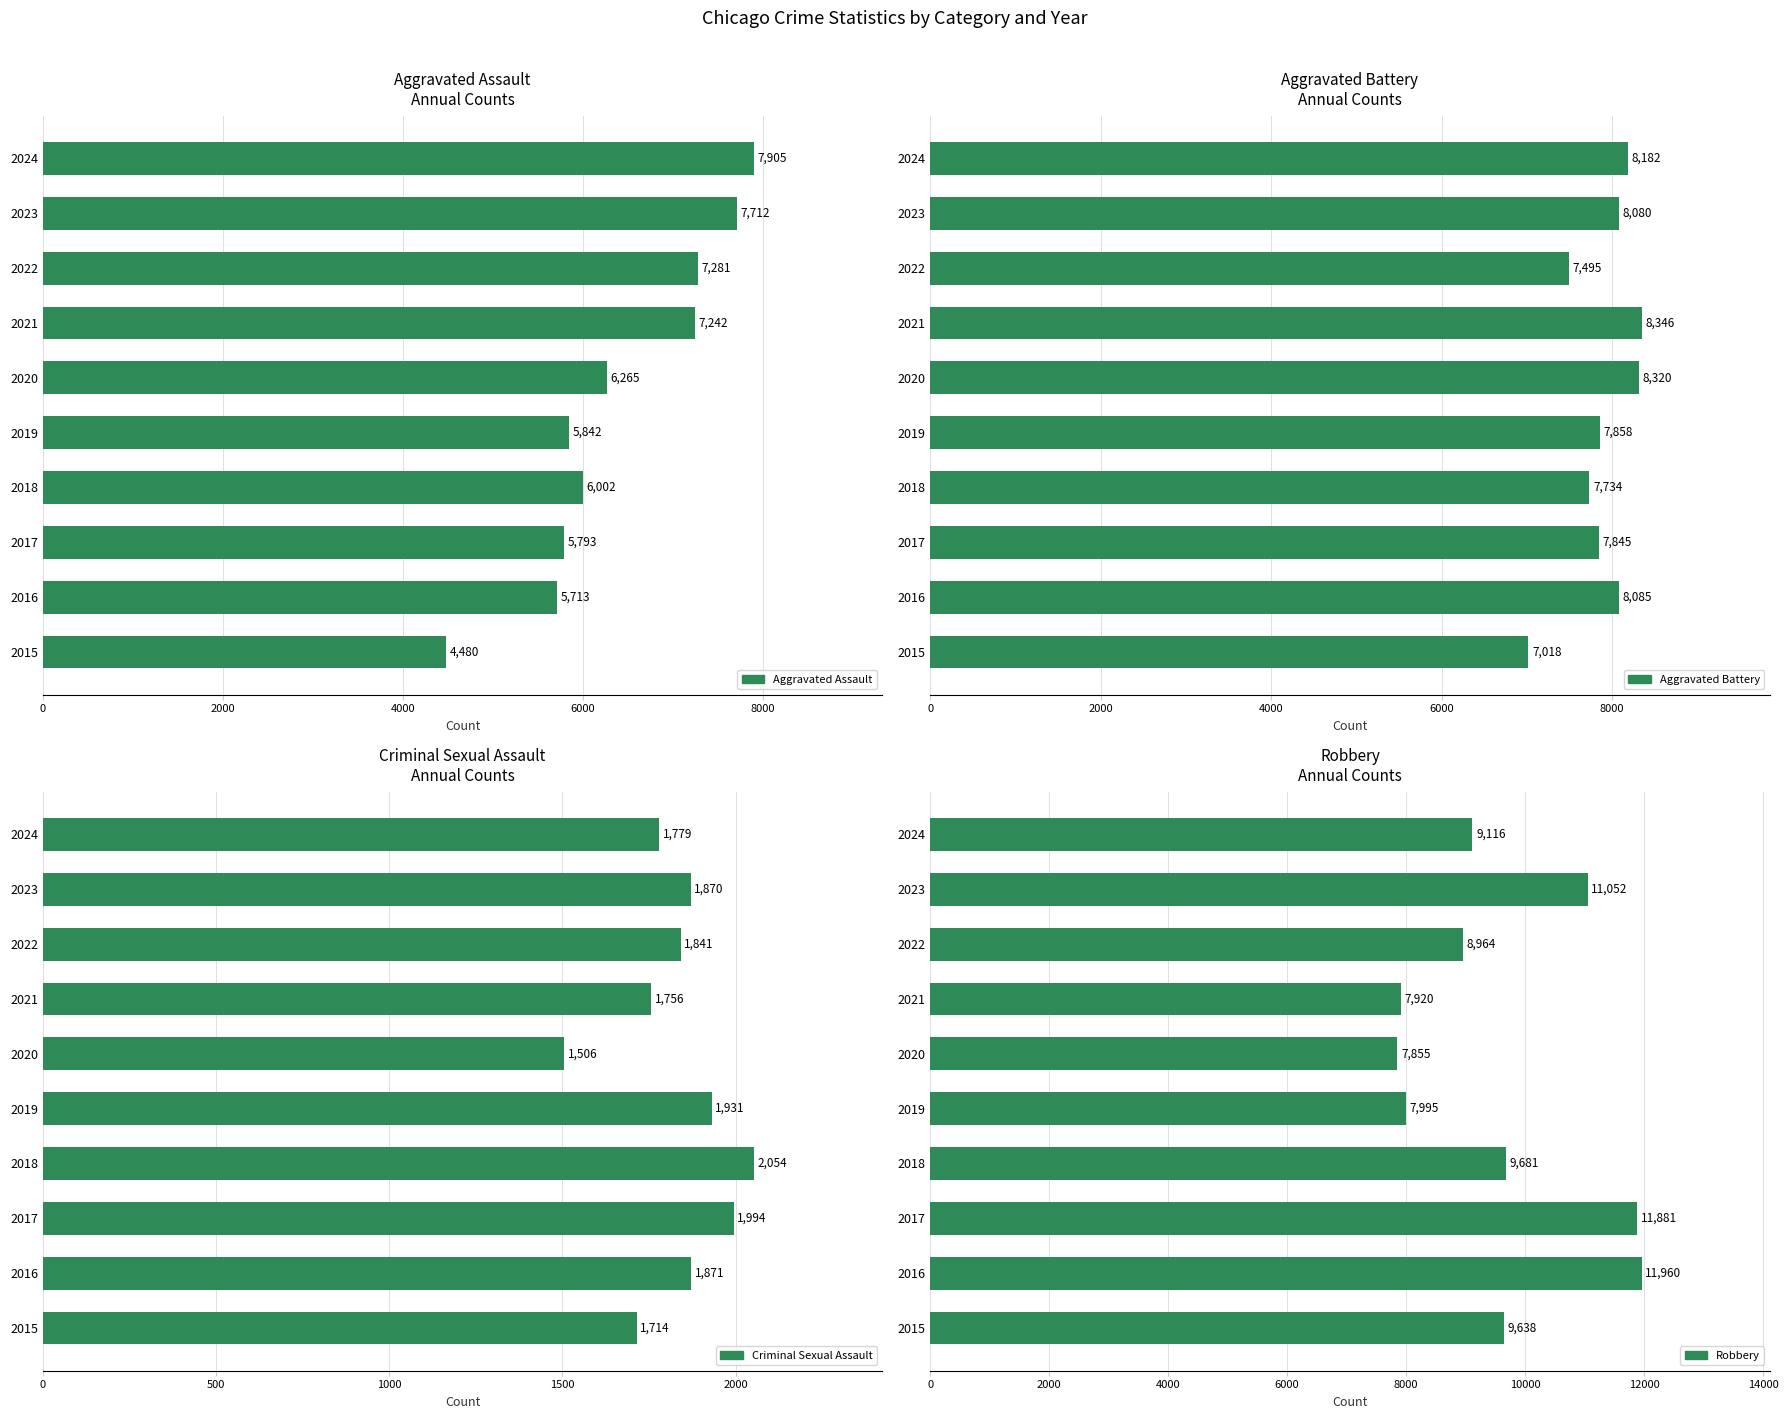

The Aggravated Battery series shows 8182 at 2024. True or false?

True